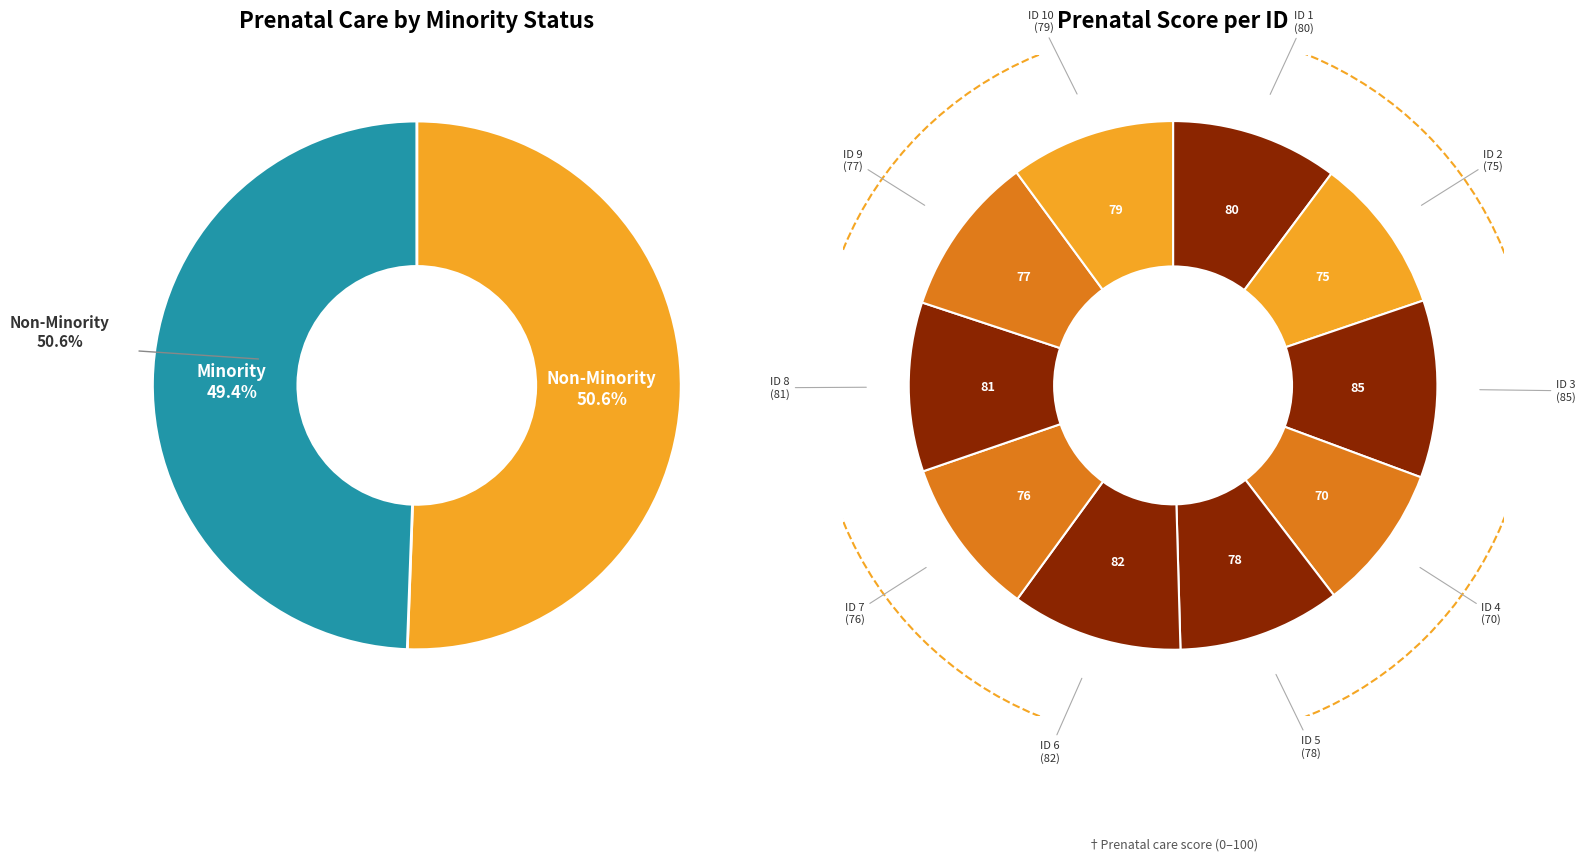

What is the change in value from 4 to 8?

+11